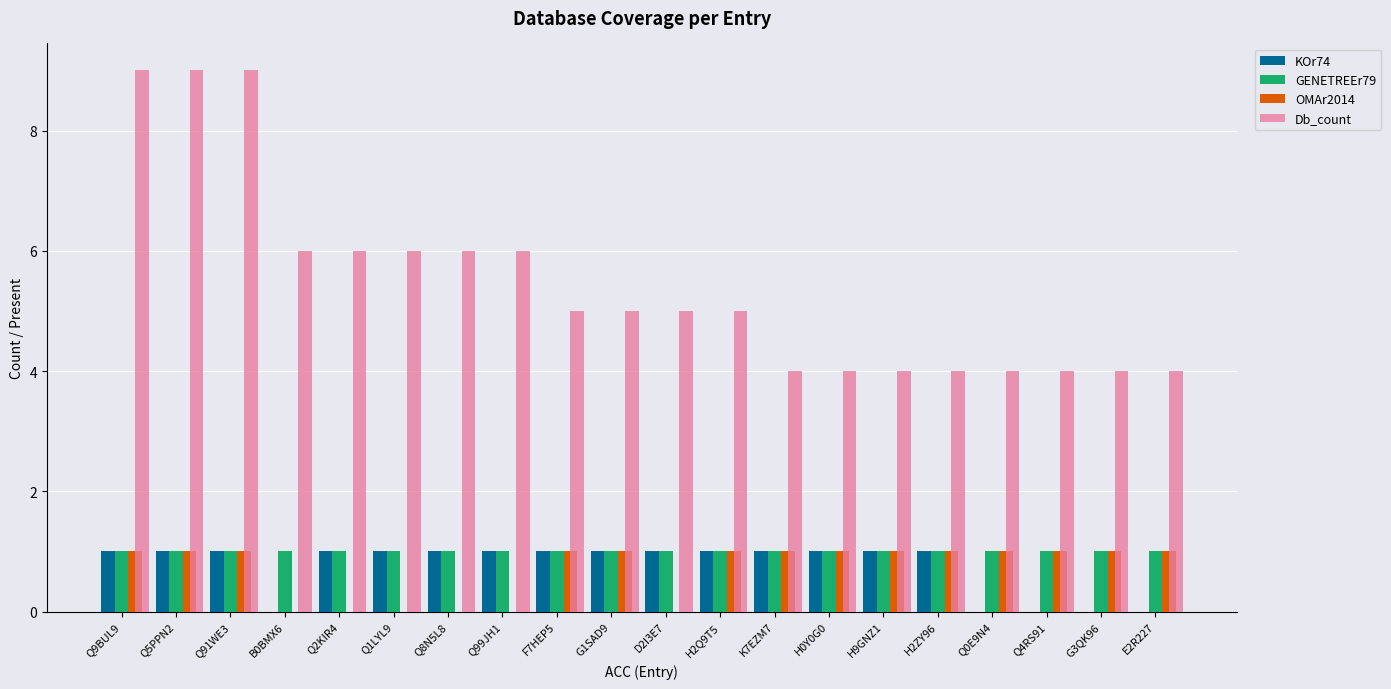

What is the maximum value shown in the chart?

9